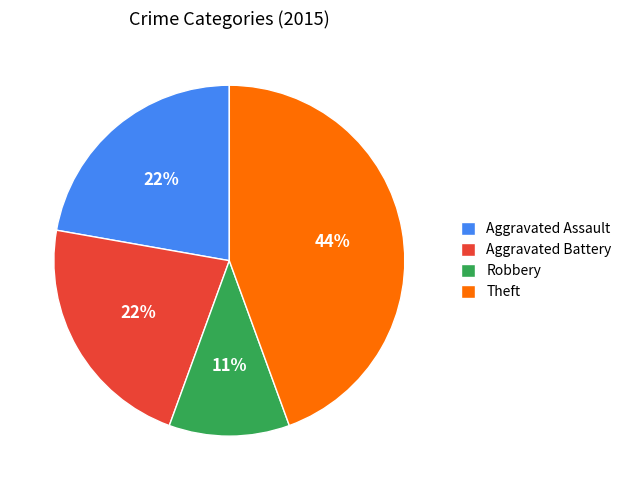

Which slice is the smallest?

Robbery